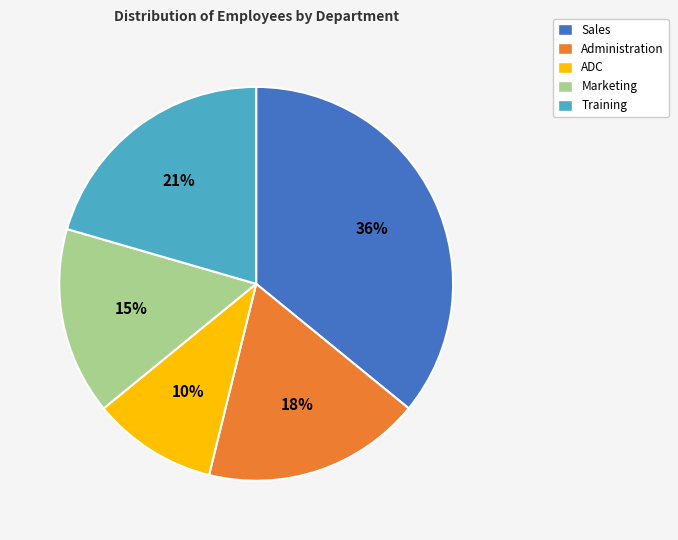

Is it true that ADC is 10% of the pie?

True